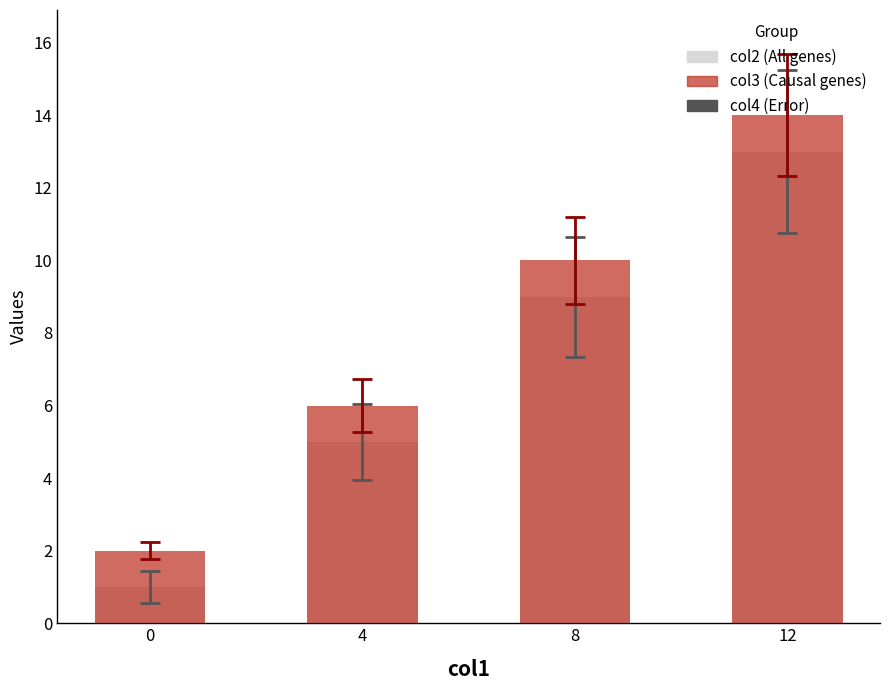

Count the col2 values in the range 5 to 13.

3